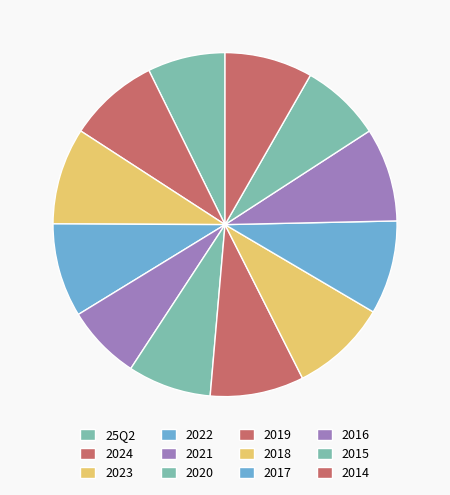

How many segments does this pie chart have?

12